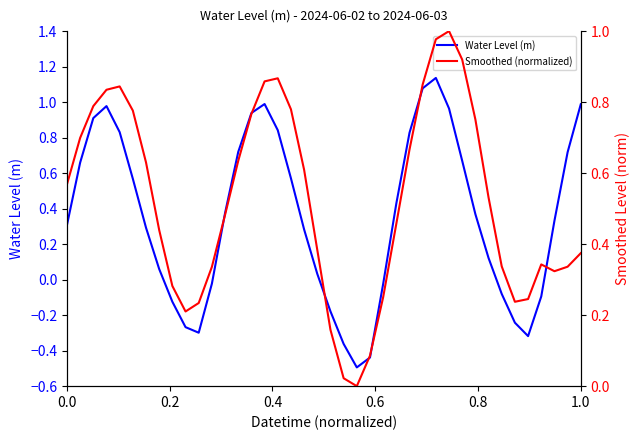

True or false: Water Level (m) has a value of -0.0 at 24.

False